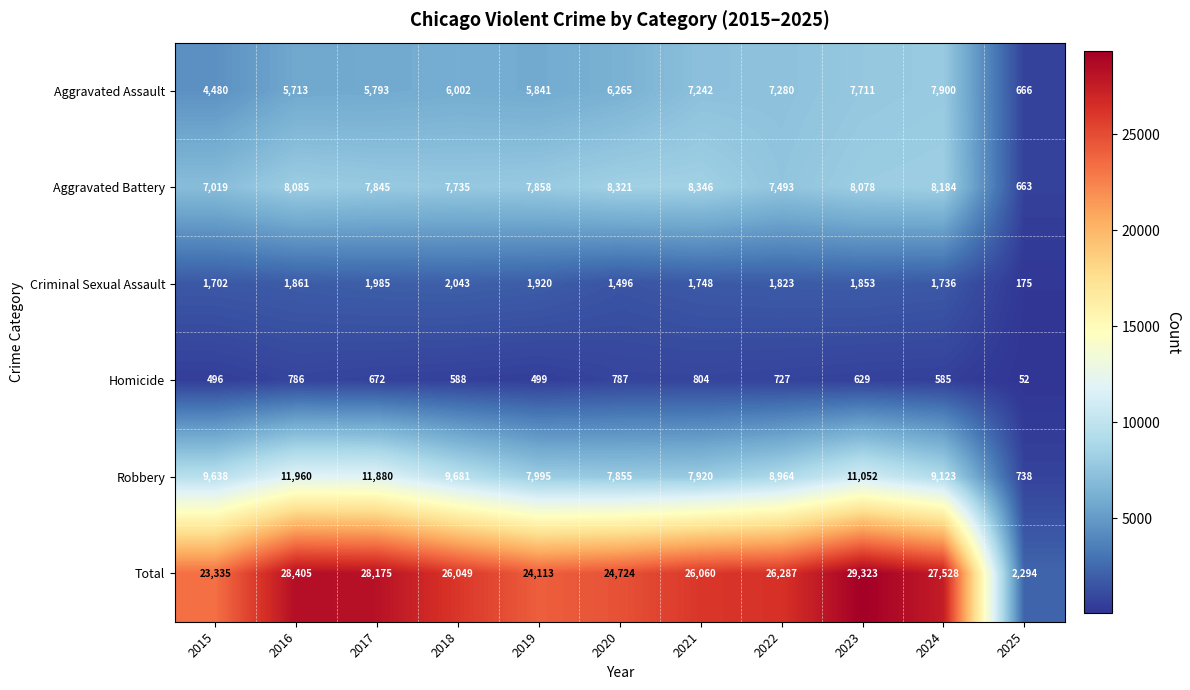

How many values in the Aggravated Assault series are below 6002?

5